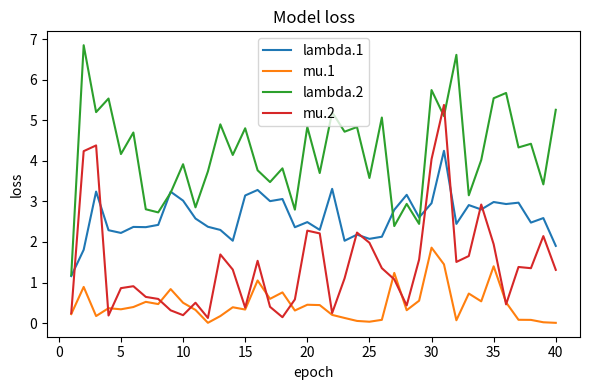

At how many categories does at least one series exceed 5?

11